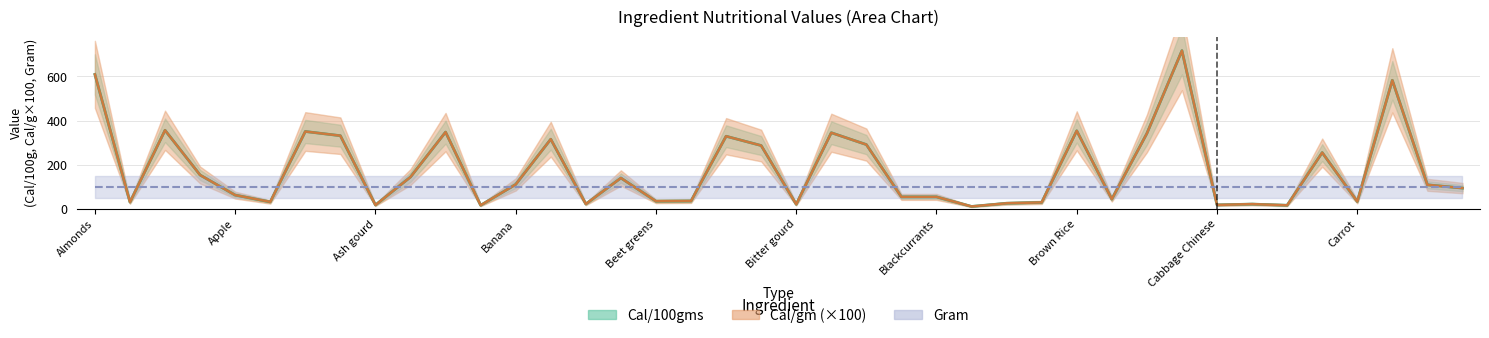

Between Bajra and Bottle gourd, which series saw the biggest shift?

Cal/gm